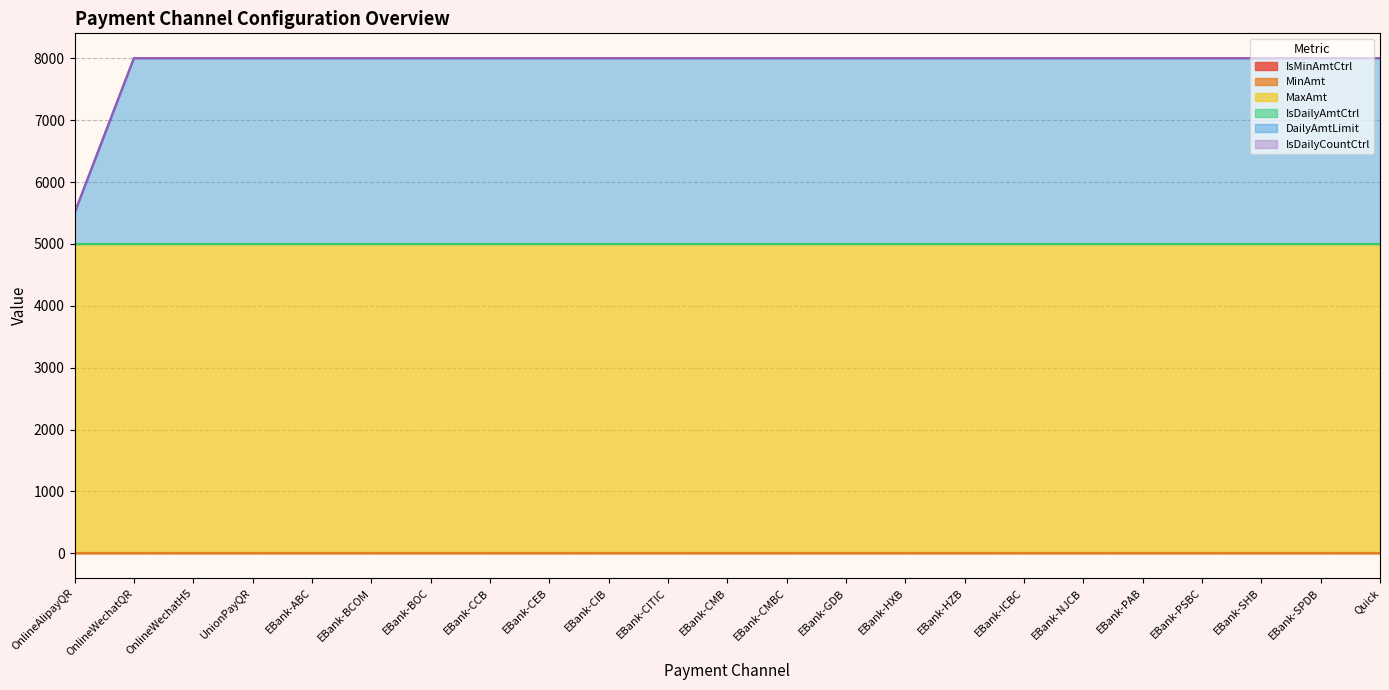

Which series changed the most between EBank-CEB and EBank-PAB?

IsMinAmtCtrl